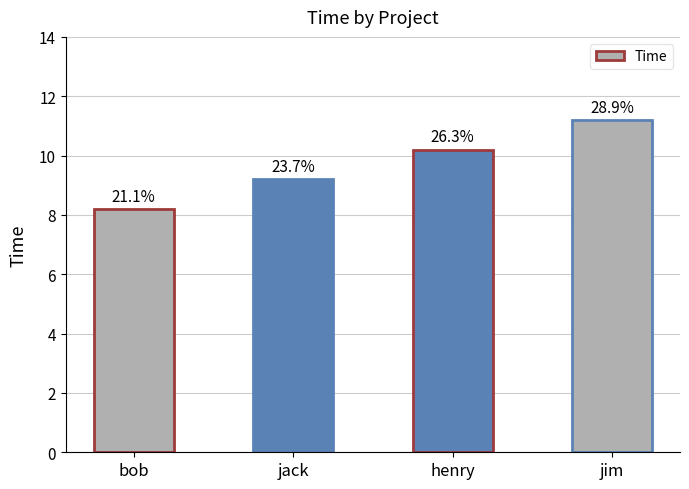

Does the chart contain any negative values?

No